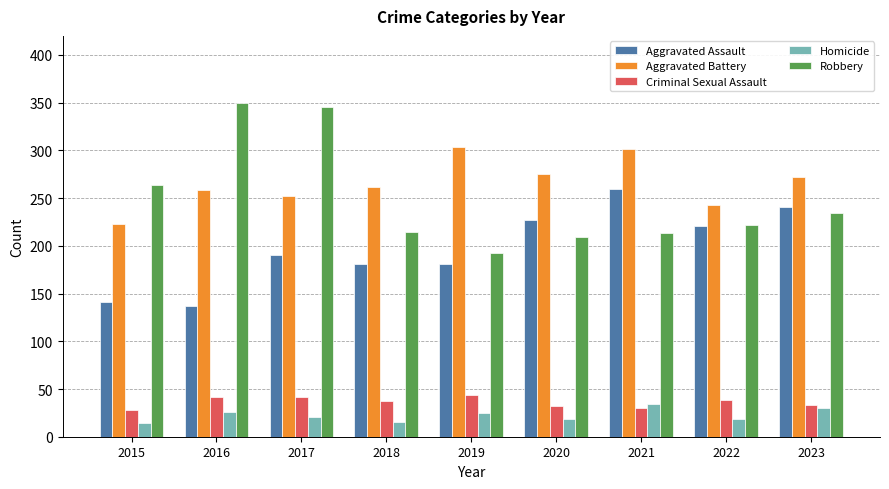

True or false: Aggravated Assault has a value of 319 at 2017.

False